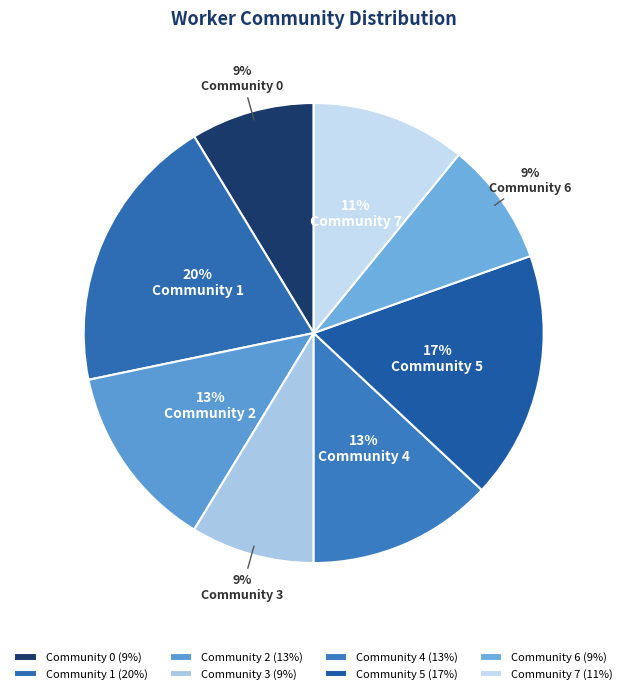

Which category has the smallest portion of the pie?

Community 0